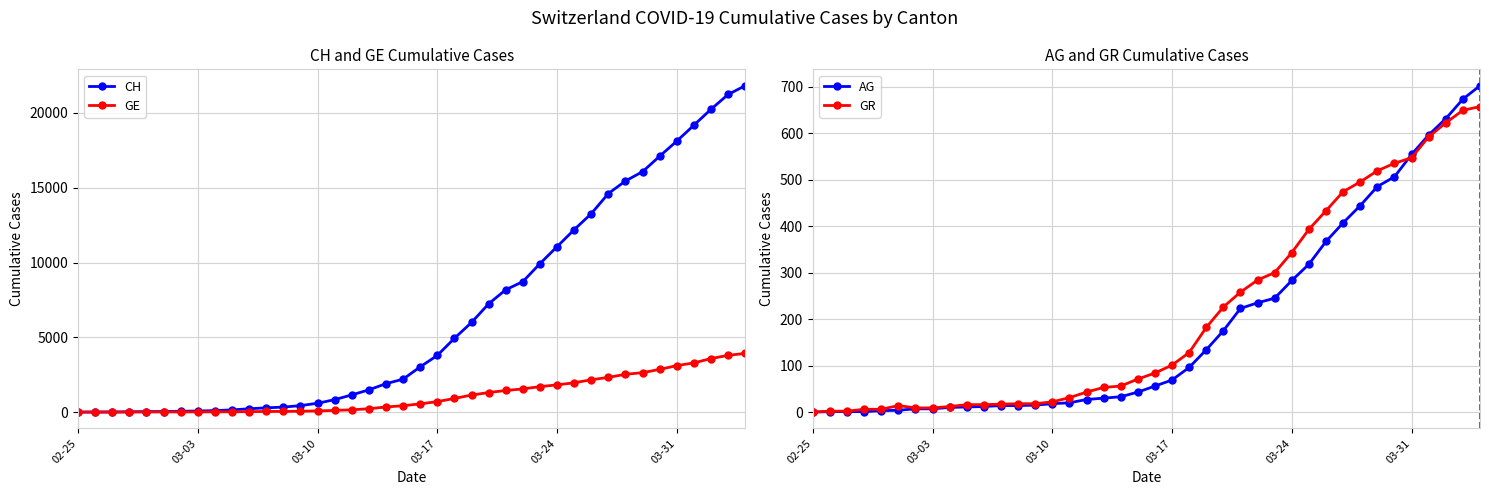

Rank the series by their maximum value, from highest to lowest.

CH, GE, AG, GR